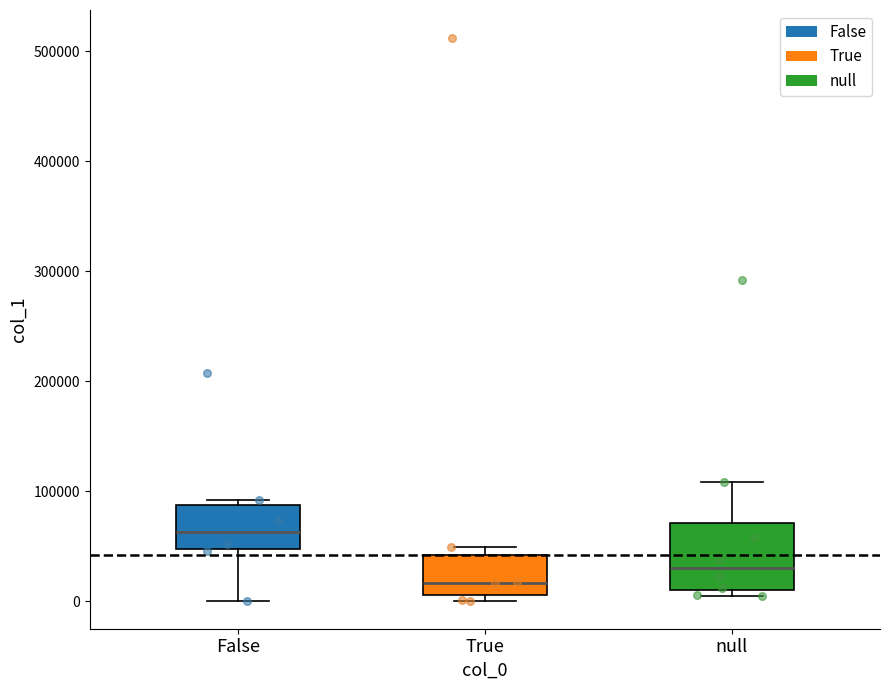

Comparing the boxes themselves (not the whiskers), which one is the tallest?

null